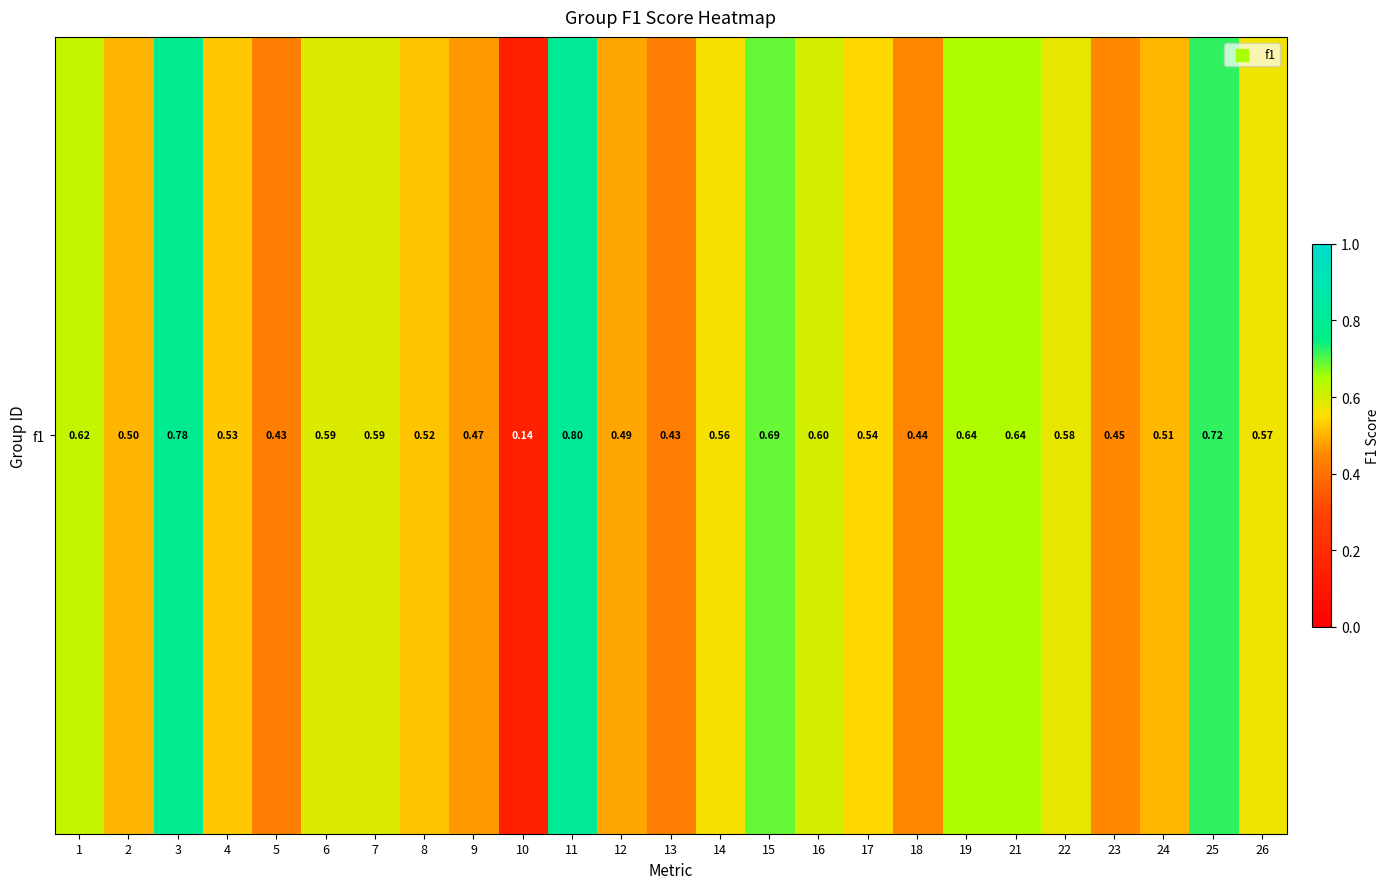

What is the sum of the values at 23 and 16?

1.1